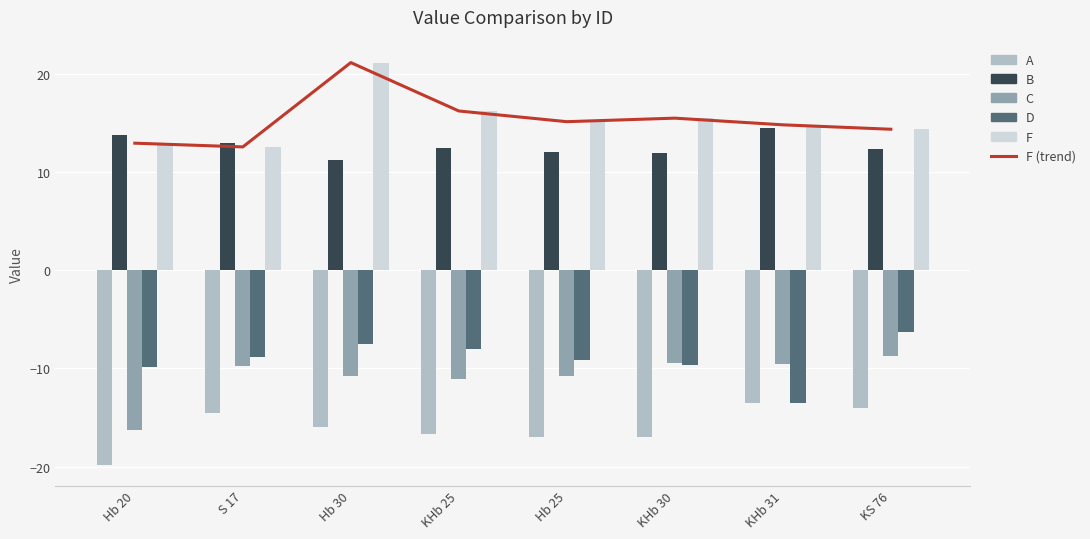

Reading left to right, extract all data points from this chart.

F (trend): 12.9	12.6	21.1	16.2	15.1	15.5	14.8	14.4
A: -19.9	-14.5	-16.0	-16.7	-17.0	-17.0	-13.5	-14.0
B: 13.8	12.9	11.2	12.5	12.0	12.0	14.5	12.3
C: -16.3	-9.8	-10.8	-11.1	-10.8	-9.5	-9.6	-8.7
D: -9.9	-8.9	-7.5	-8.0	-9.1	-9.6	-13.5	-6.3
F: 12.9	12.6	21.1	16.2	15.1	15.5	14.8	14.4